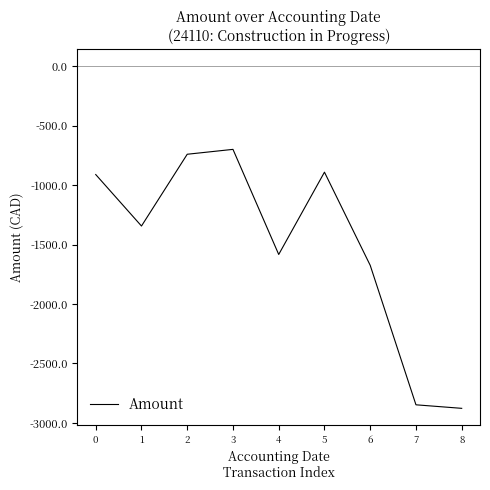

How many categories are shown in the chart?

9